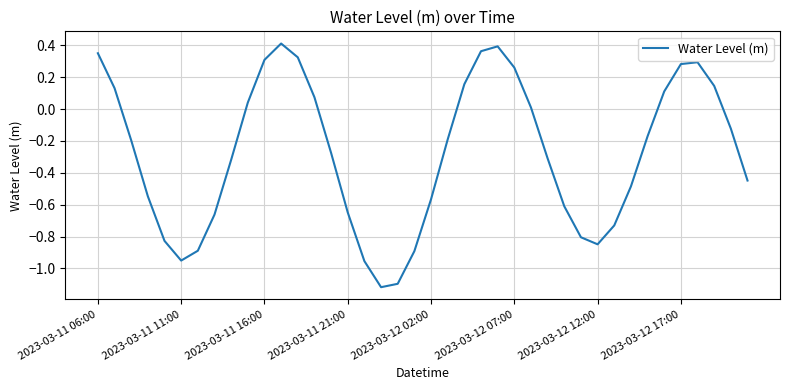

What is the difference between the second highest and minimum values?

1.5